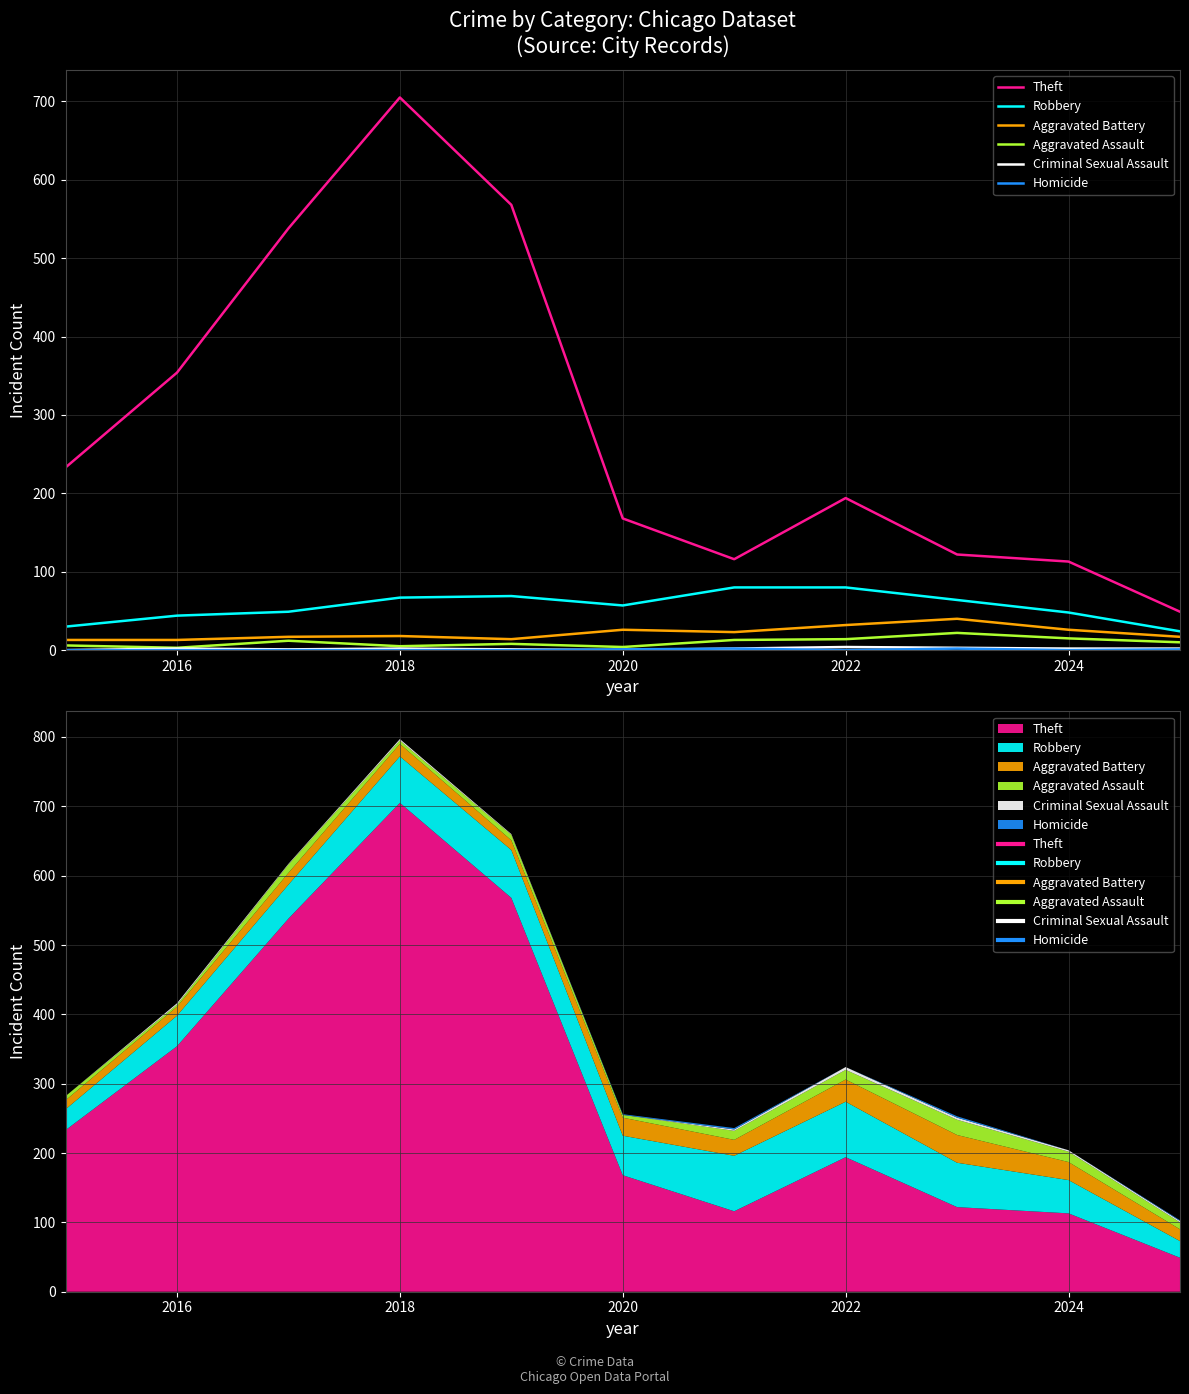

What is the highest value of the Aggravated Assault series?

22